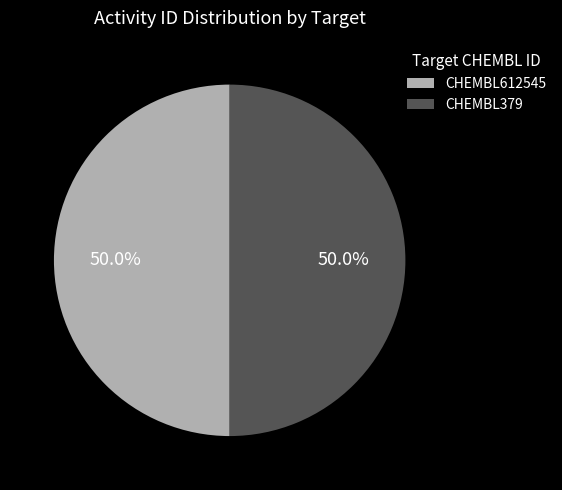

Combined, do CHEMBL612545 and CHEMBL379 account for over 50%?

Yes